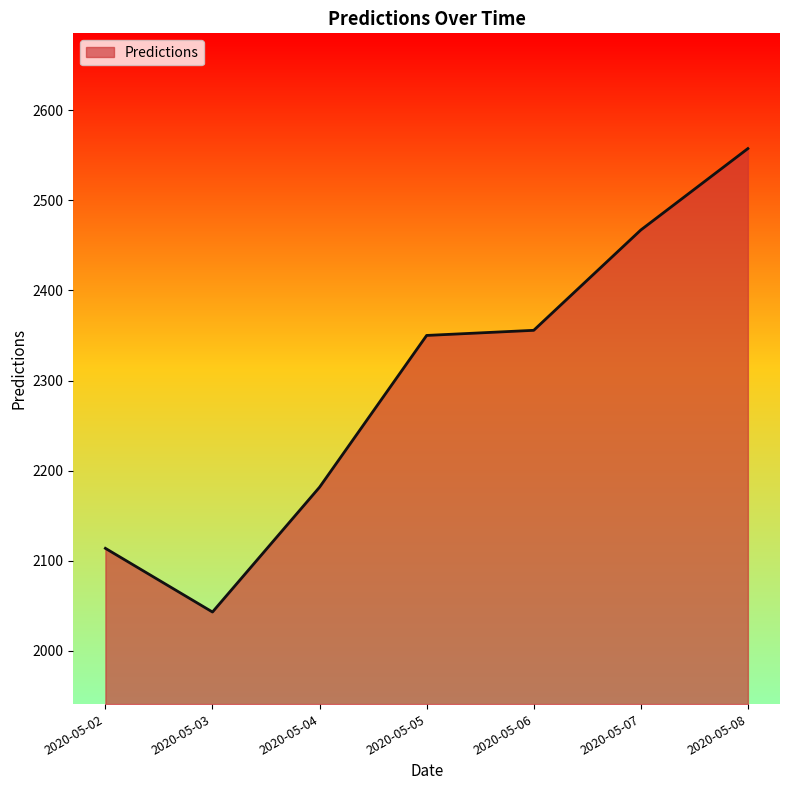

The value at 2020-05-02 is 1354.0. True or false?

False